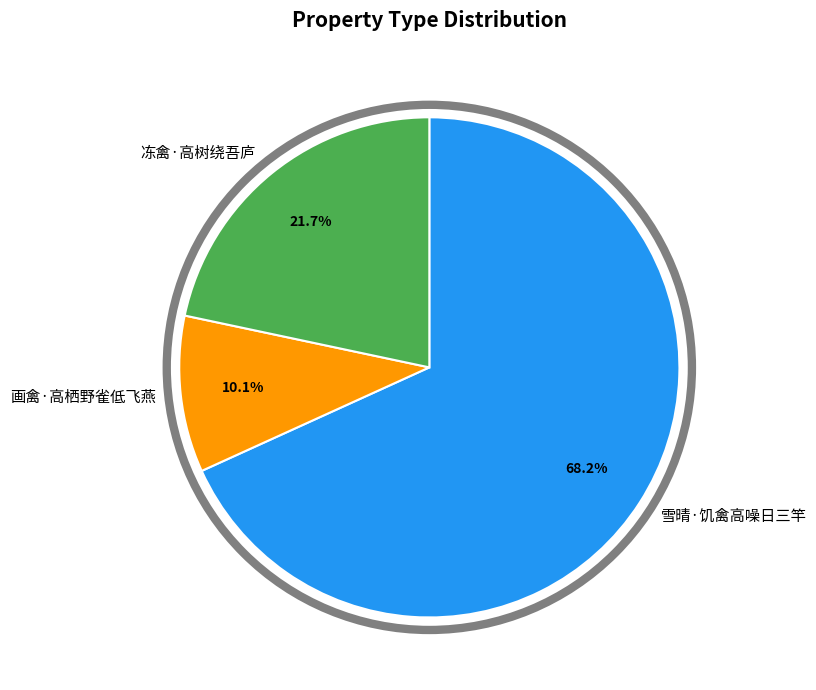

To the nearest percent, what is the average slice percentage?

33%